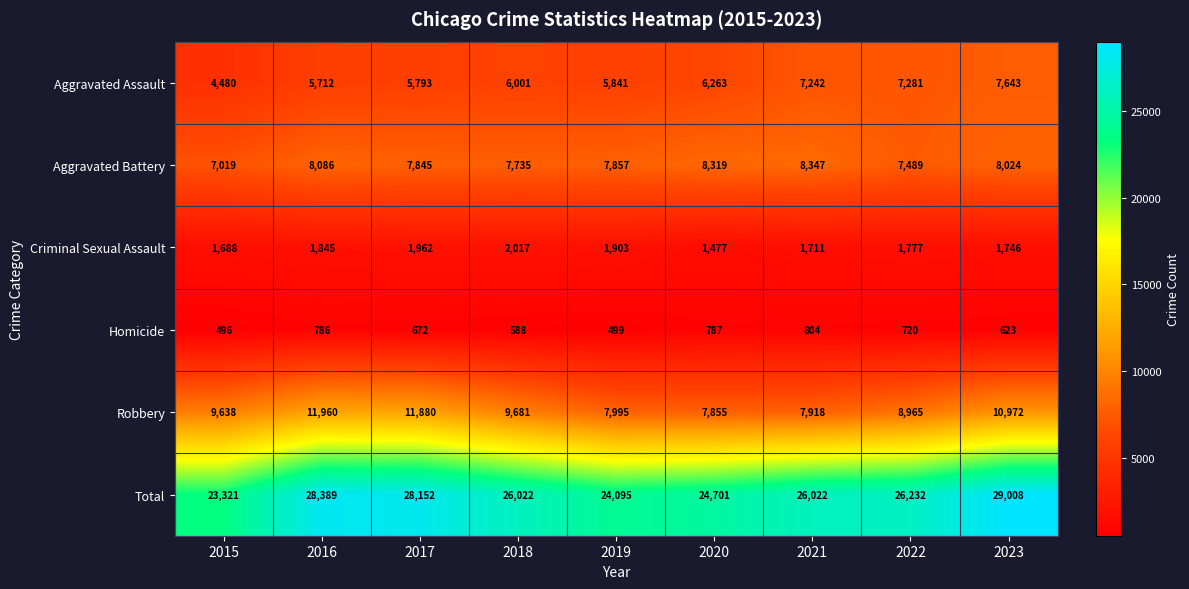

List the series in order of their peak value, highest first.

Total, Robbery, Aggravated Battery, Aggravated Assault, Criminal Sexual Assault, Homicide